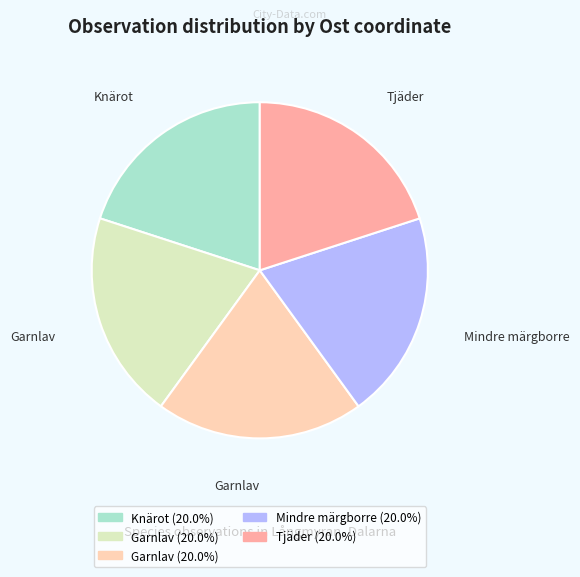

Does any single category account for the majority?

No